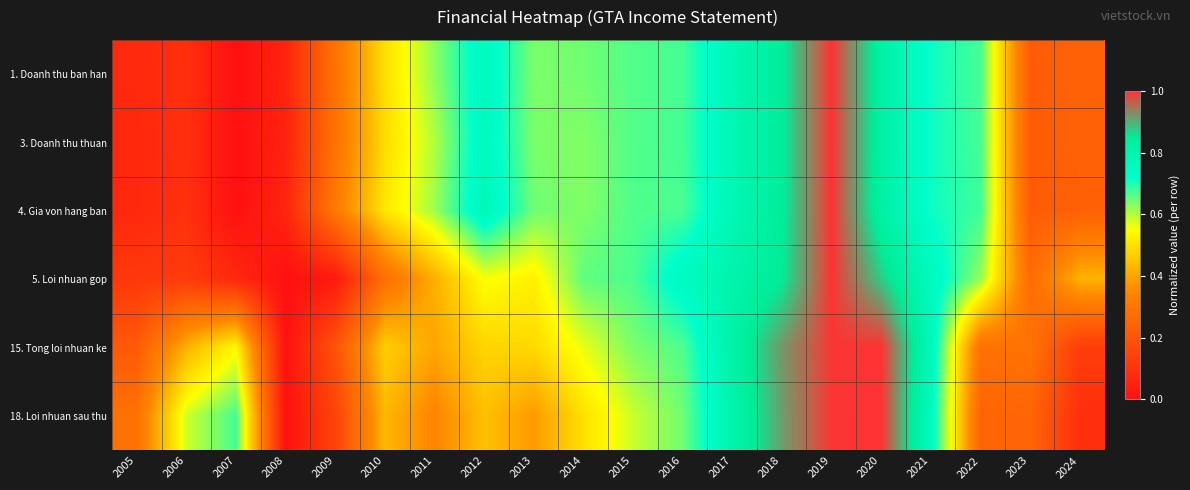

Count the number of data series in this chart.

6